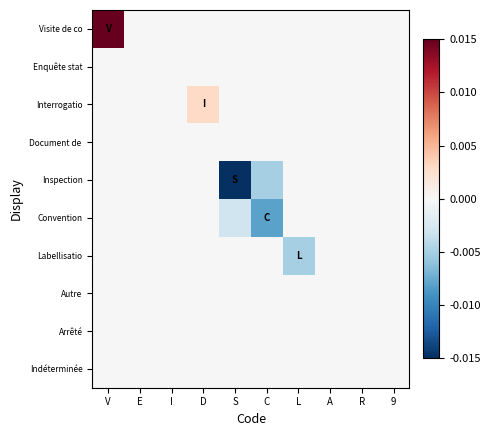

Which series has the largest total across all categories?

Visite de co